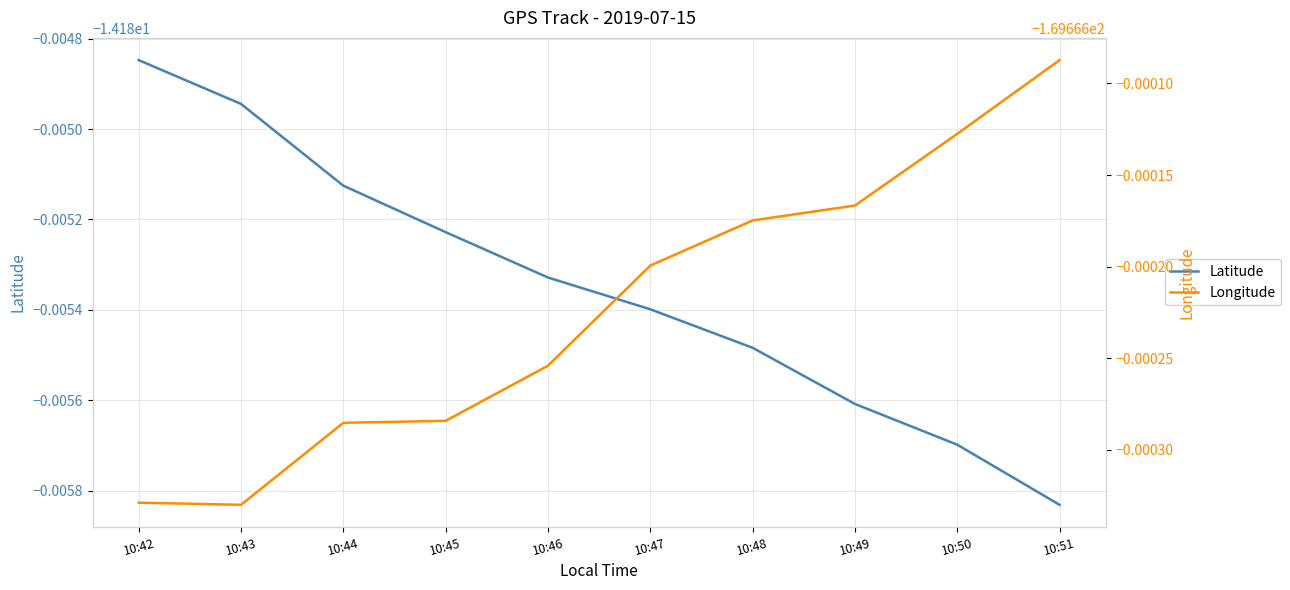

What is the difference between the highest and lowest values at 10:50?

155.5